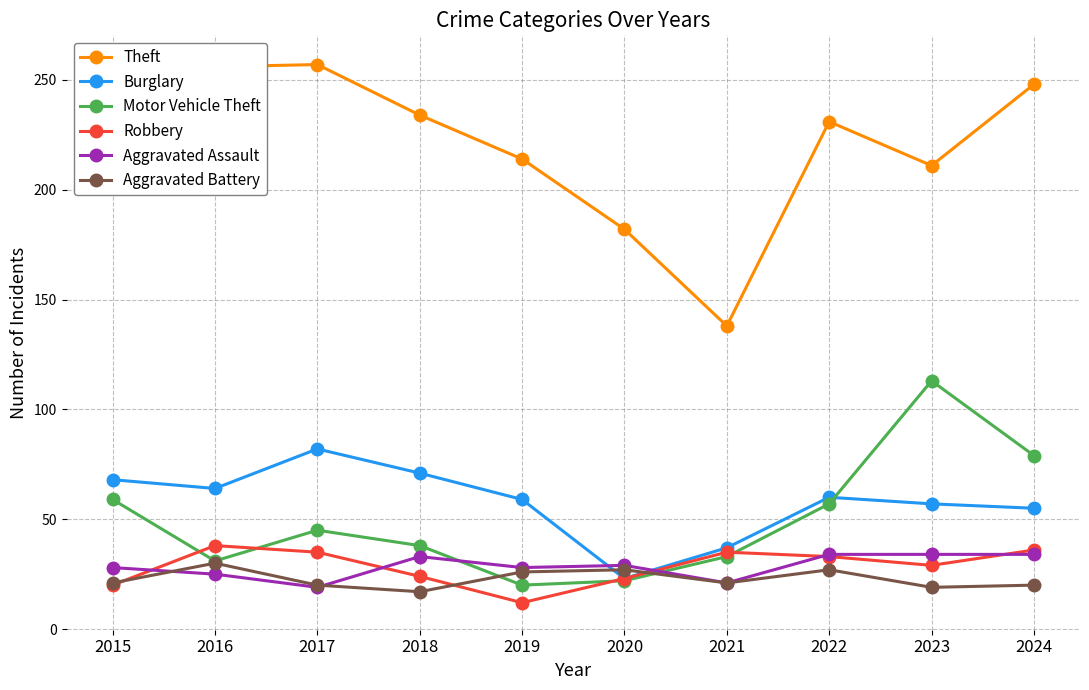

How many lines are shown in the chart?

6